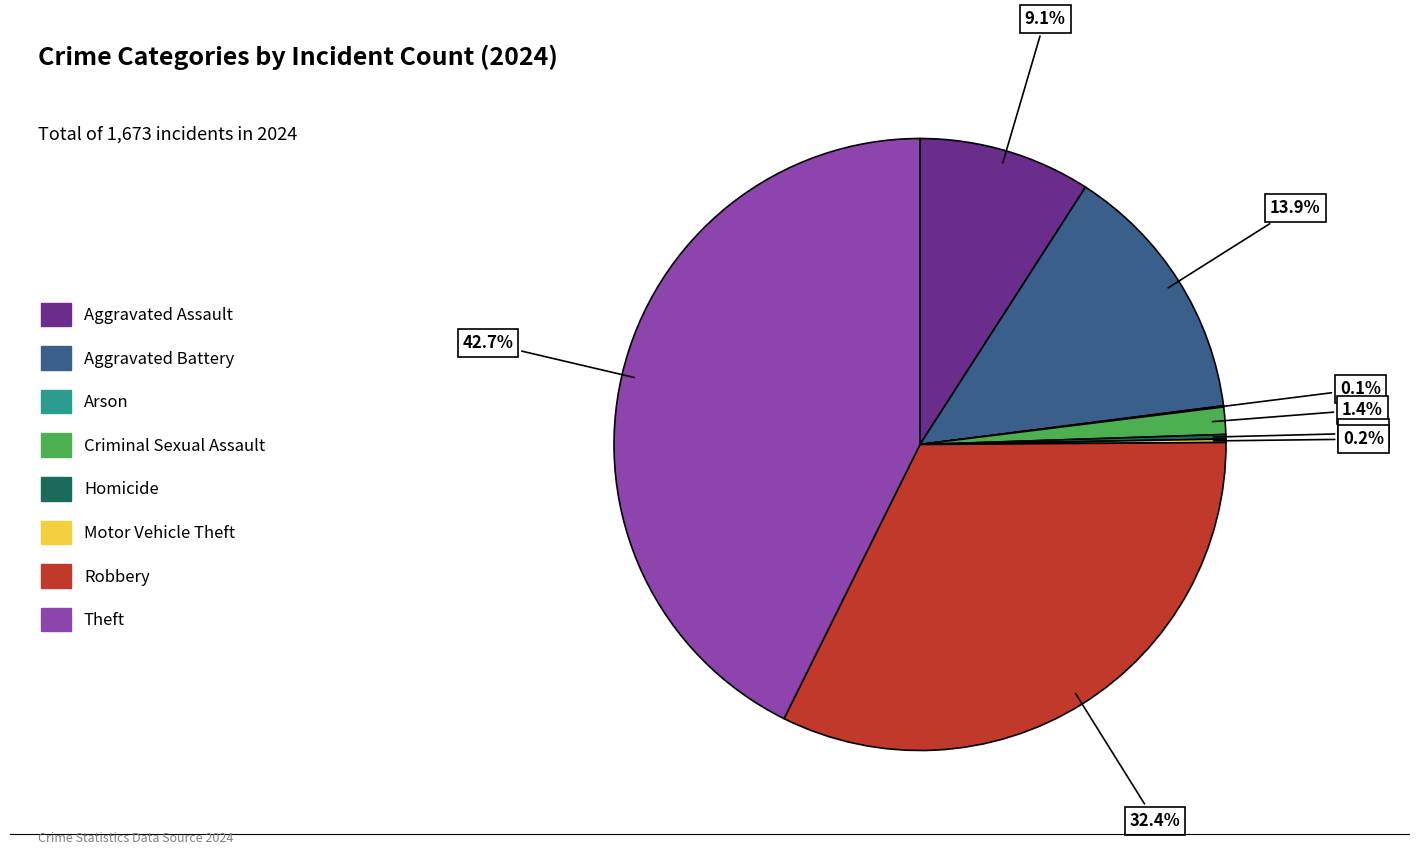

Does any single category account for the majority?

No